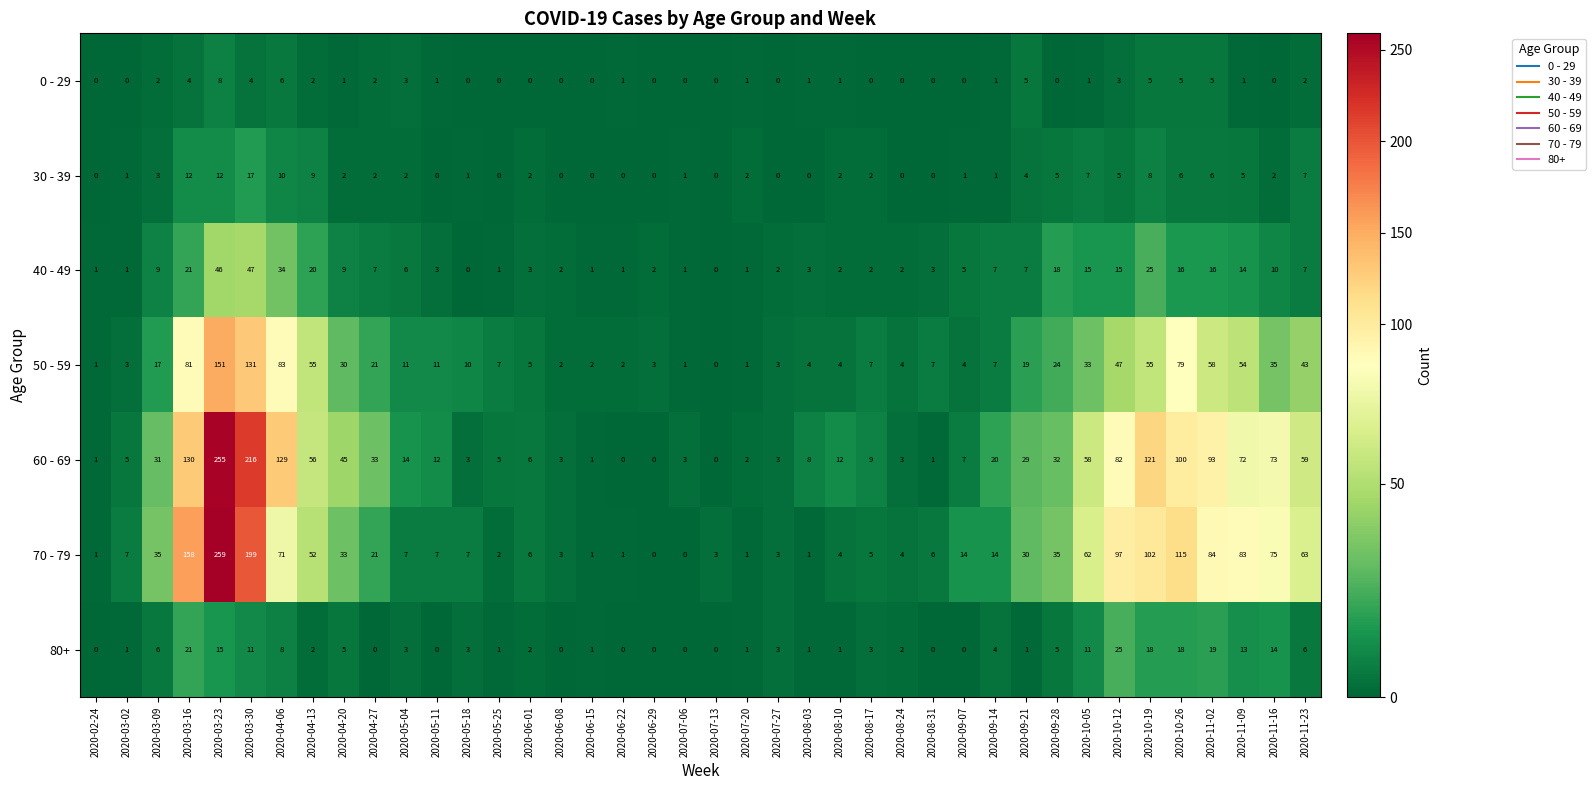

What is the difference between the second highest and minimum values in the 50 - 59 series?

131